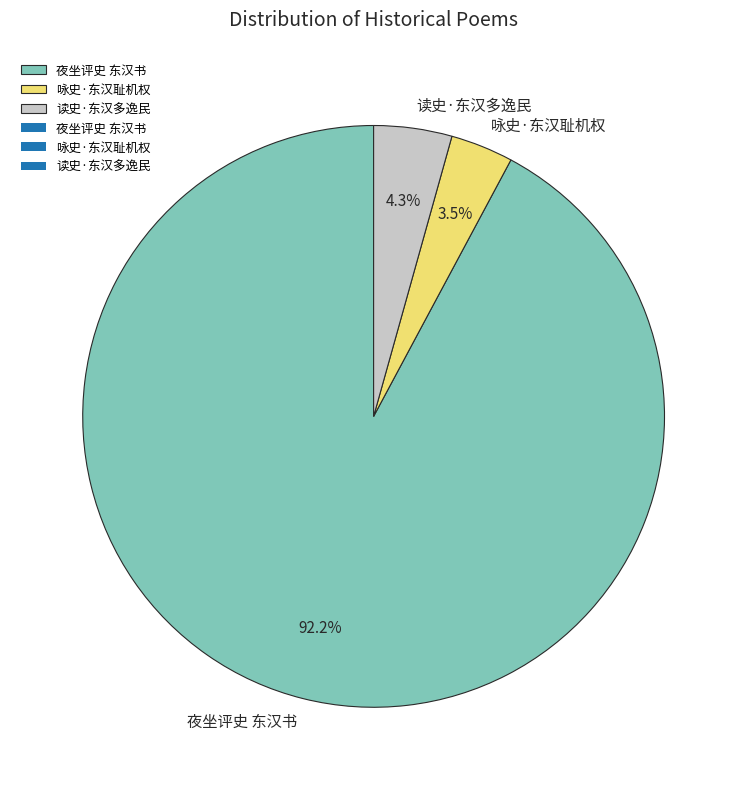

Is it true that 读史·东汉多逸民 is 4% of the pie?

True